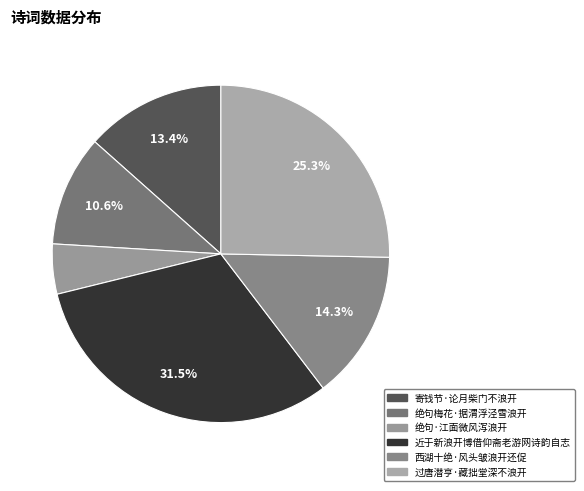

Which has a higher value, 寄钱节·论月柴门不浪开 or 近于新浪开博借仰斋老游网诗韵自志?

近于新浪开博借仰斋老游网诗韵自志